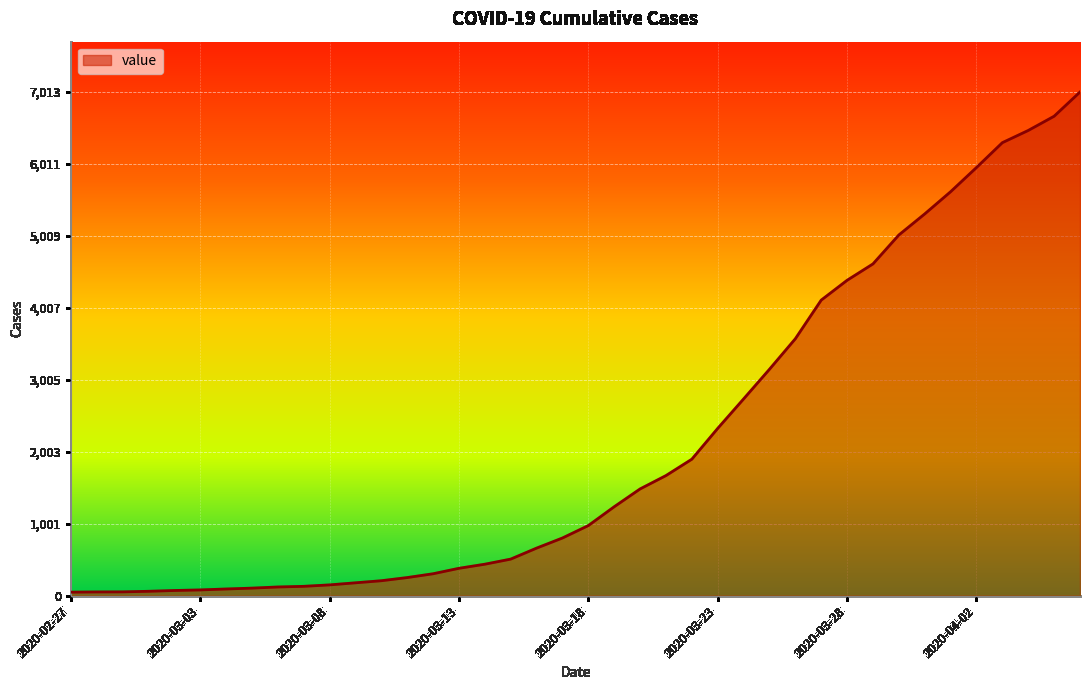

What is the difference between the second highest and second lowest values?

6623